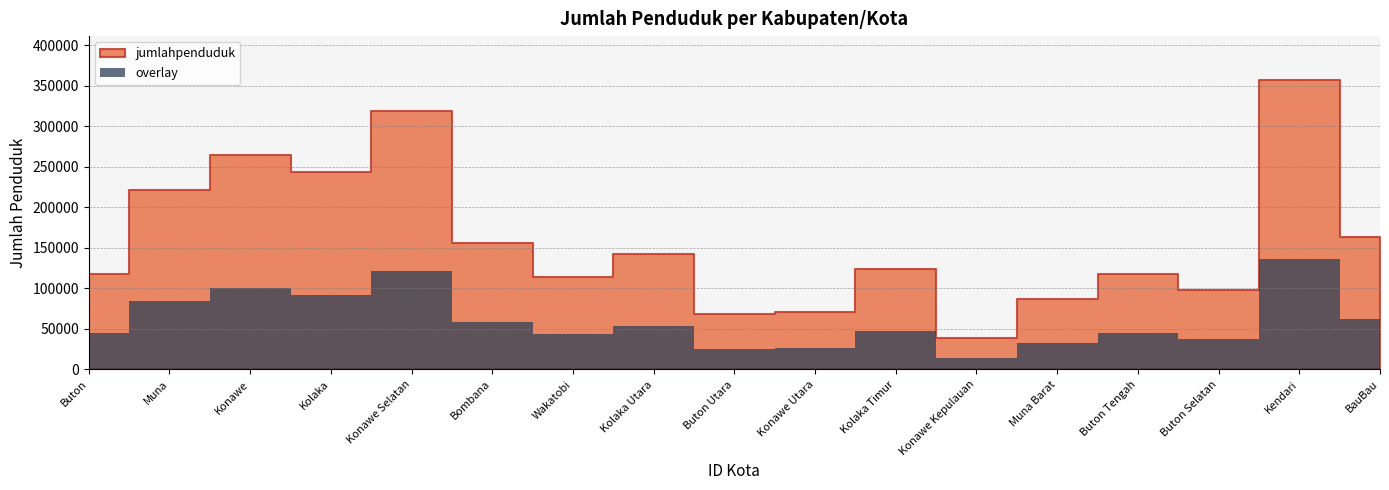

How many data points does each series have?

17